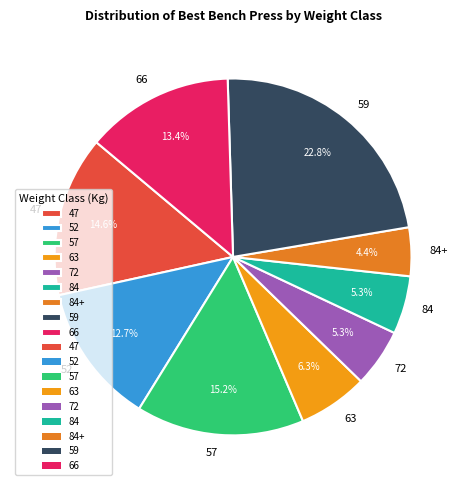

Is 59 the majority of the pie?

No